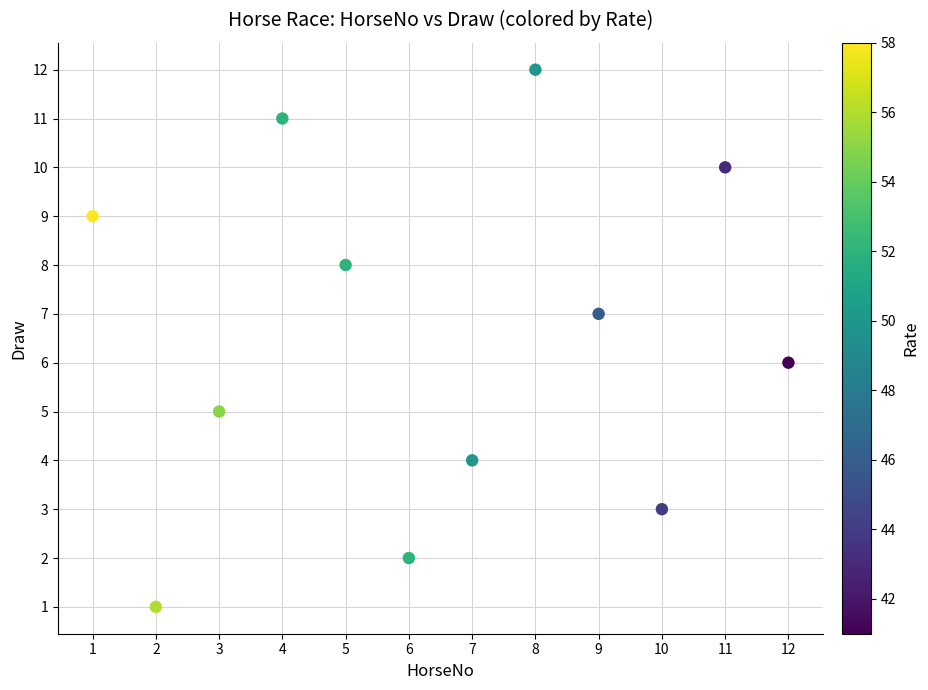

What is the range of Y values (max minus min)?

11